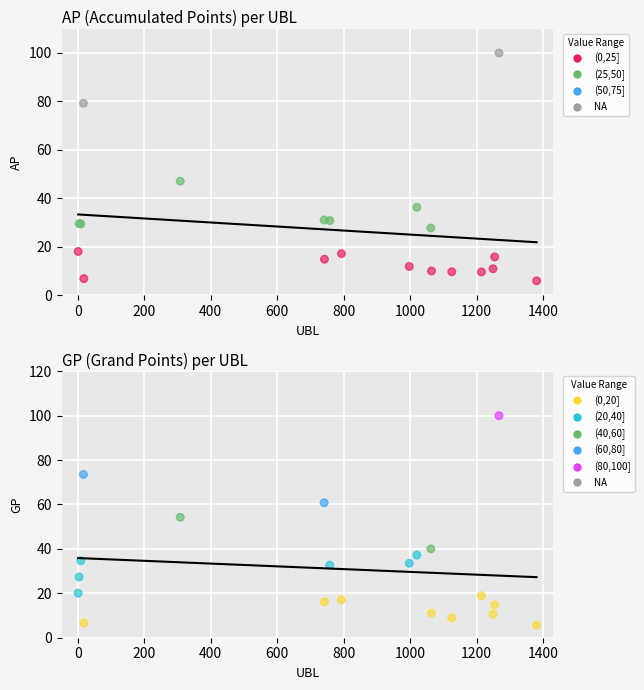

Which series contains the highest Y value?

AP